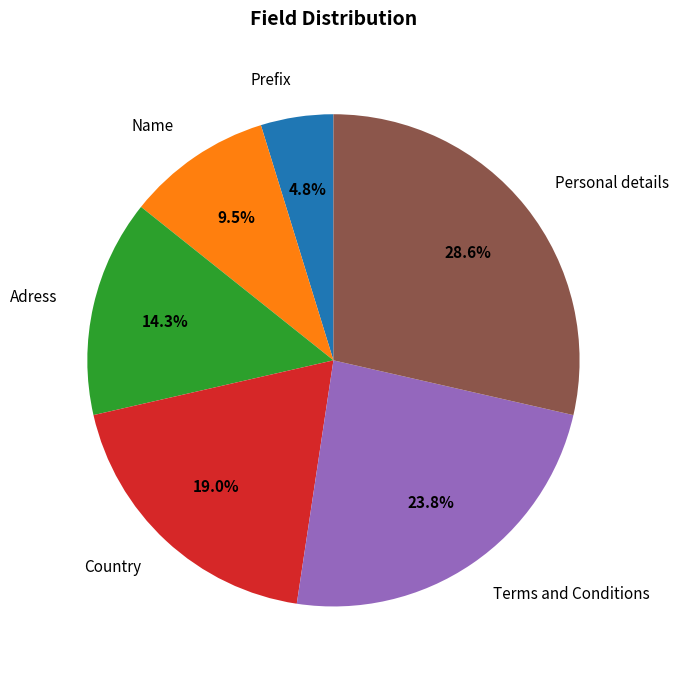

To the nearest percent, what is the difference between the largest and smallest slice percentages?

24%